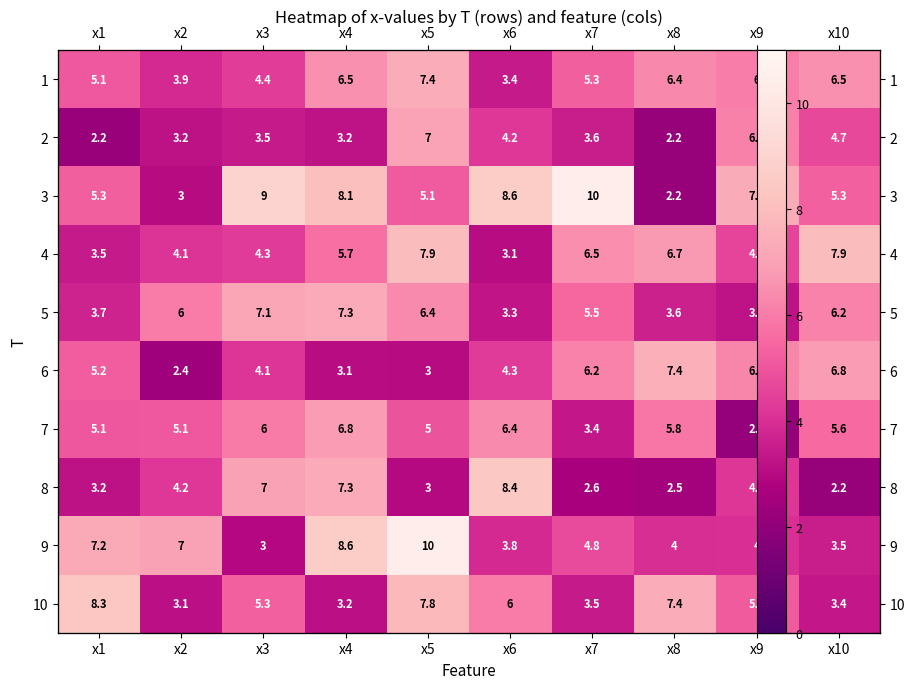

What is the greatest value displayed?

10.4